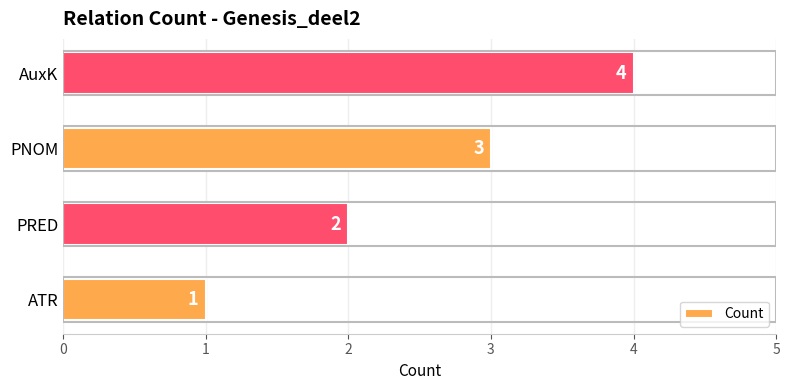

List the labels in order of value, largest first.

AuxK, PNOM, PRED, ATR